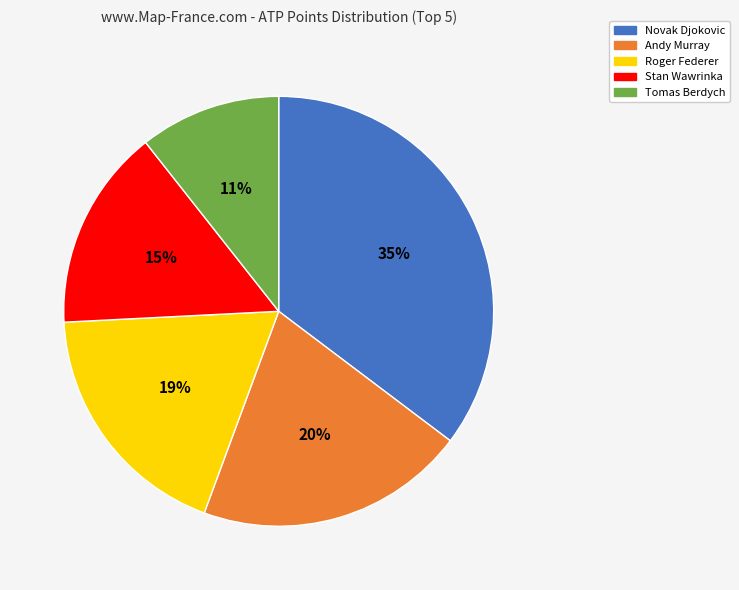

The Novak Djokovic slice represents 26% of the pie. True or false?

False